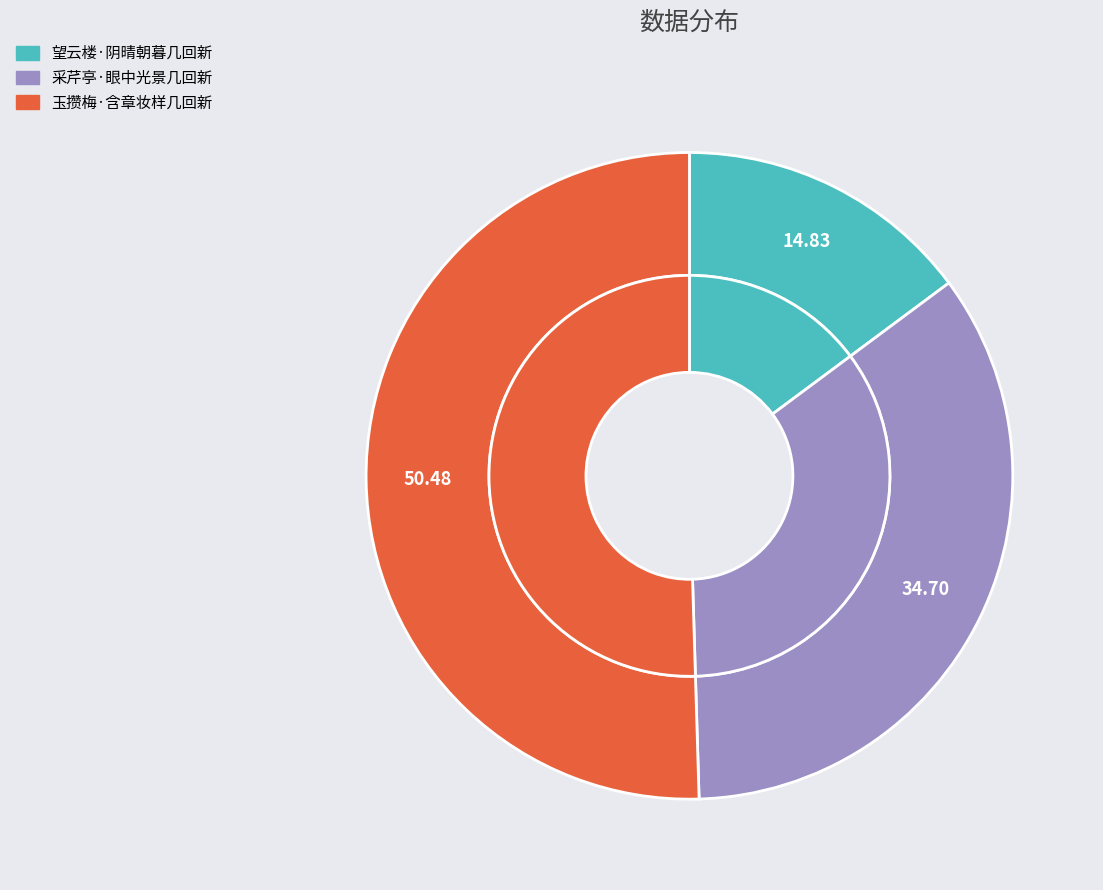

Does 玉攒梅·含章妆样几回新 represent more than half of the total?

Yes